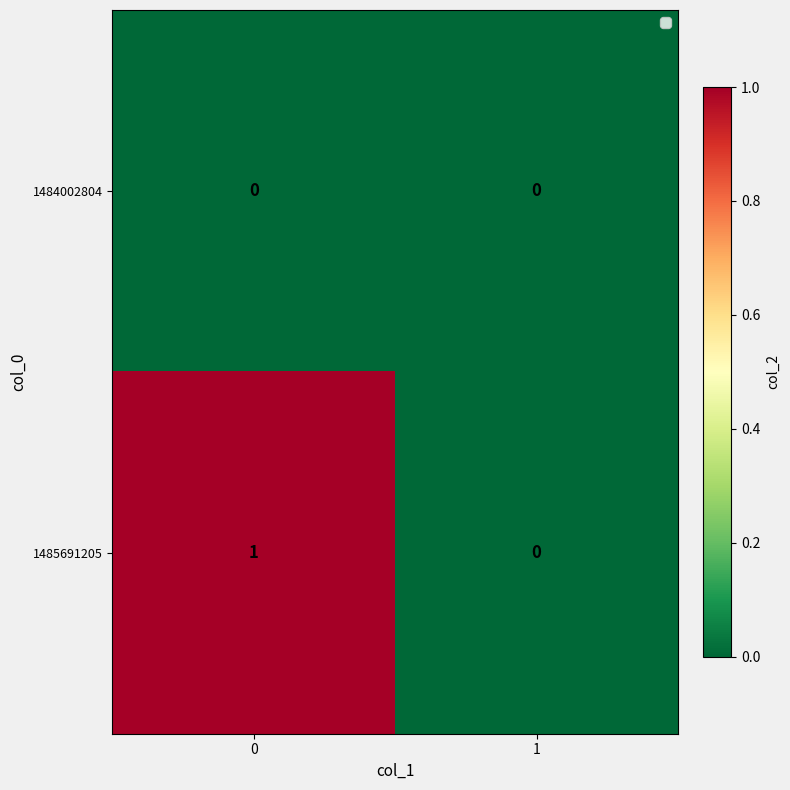

Reading left to right, extract all data points from this chart.

1484002804: 0	0
1485691205: 1	0